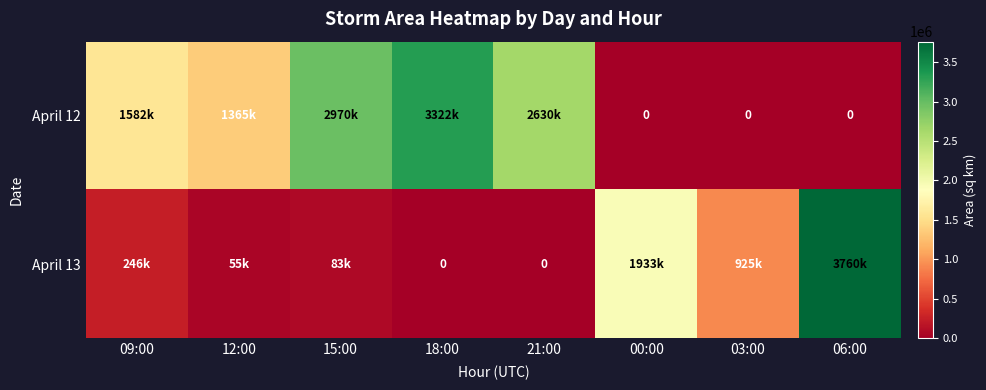

Rank the categories by April 13 value from lowest to highest.

18:00, 21:00, 12:00, 15:00, 09:00, 03:00, 00:00, 06:00